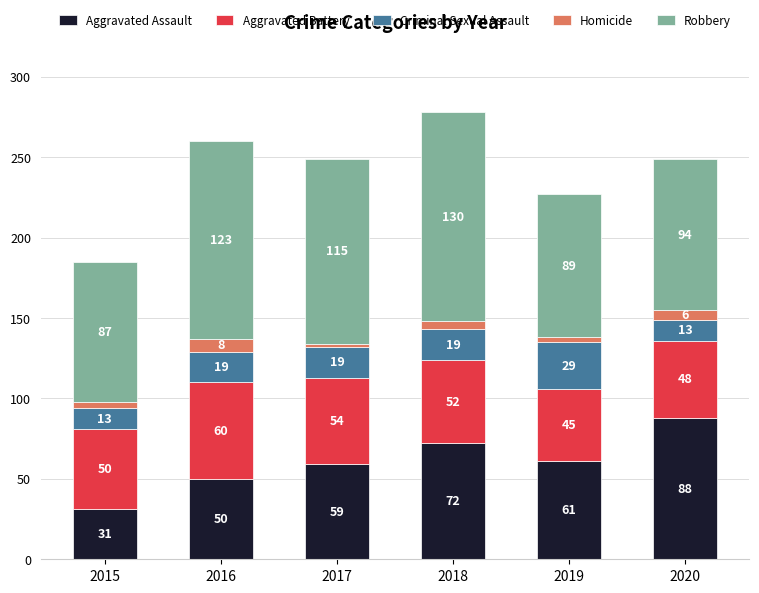

What value does the Aggravated Assault series have at 2018?

72